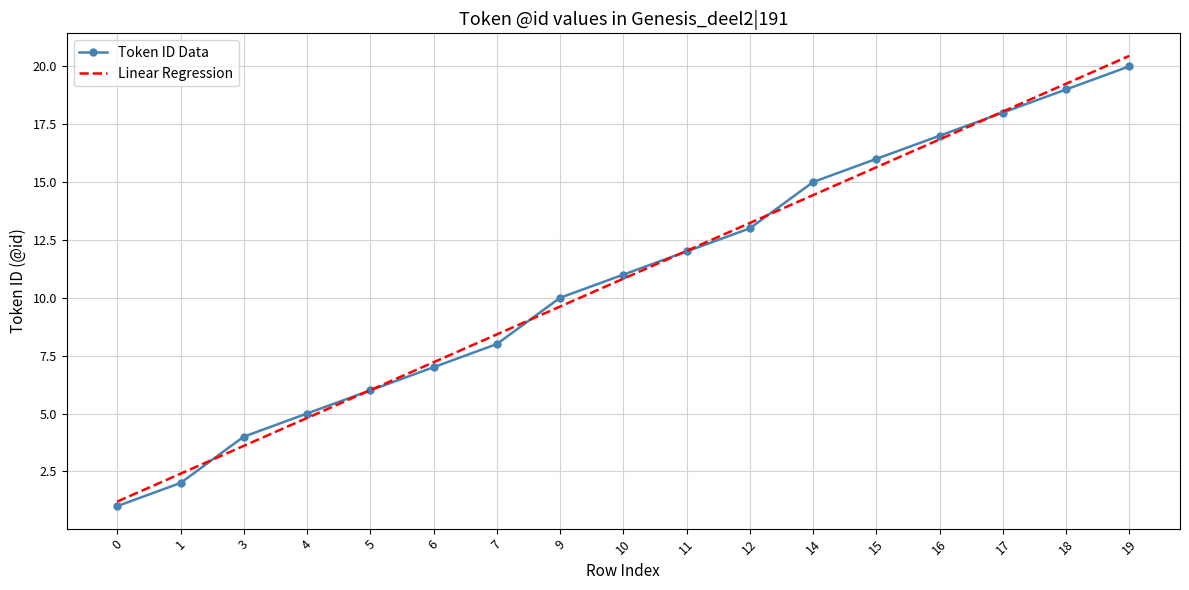

What is the maximum value for Linear Regression?

20.5